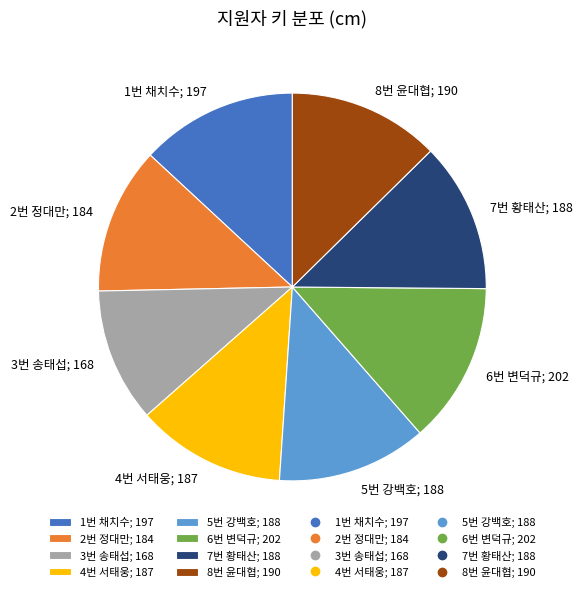

True or false: 5번 강백호 accounts for 22% of the total.

False